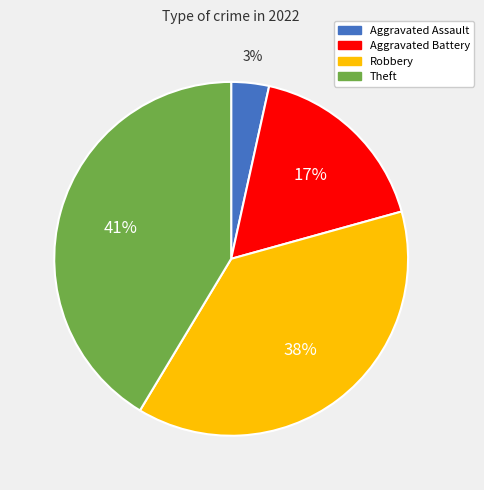

Is Theft the majority of the pie?

No